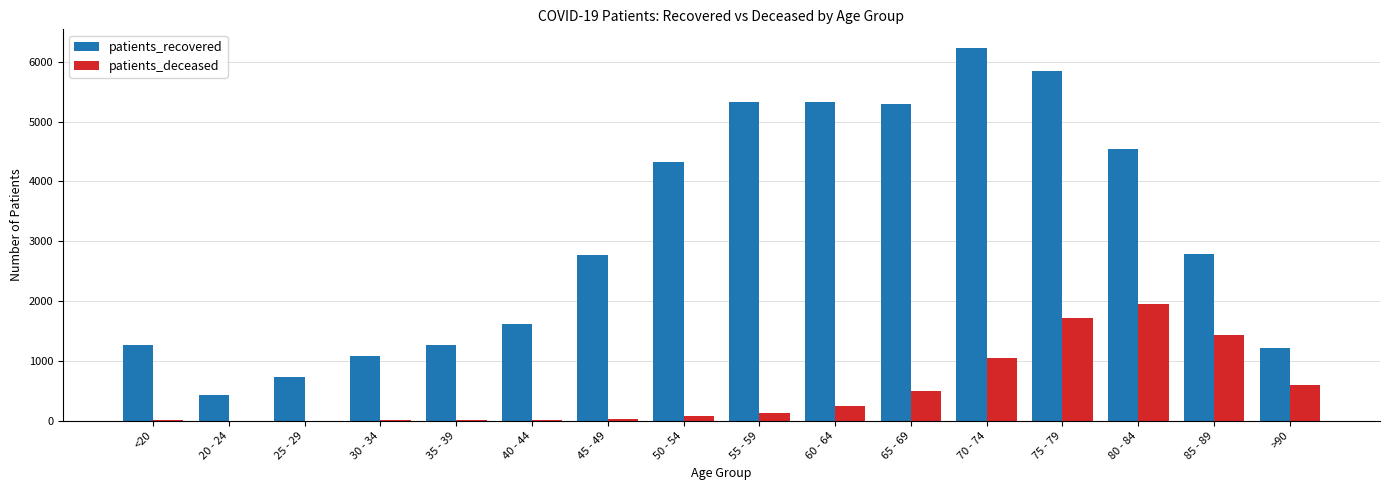

The value of patients_deceased at 80 - 84 is 2861. True or false?

False